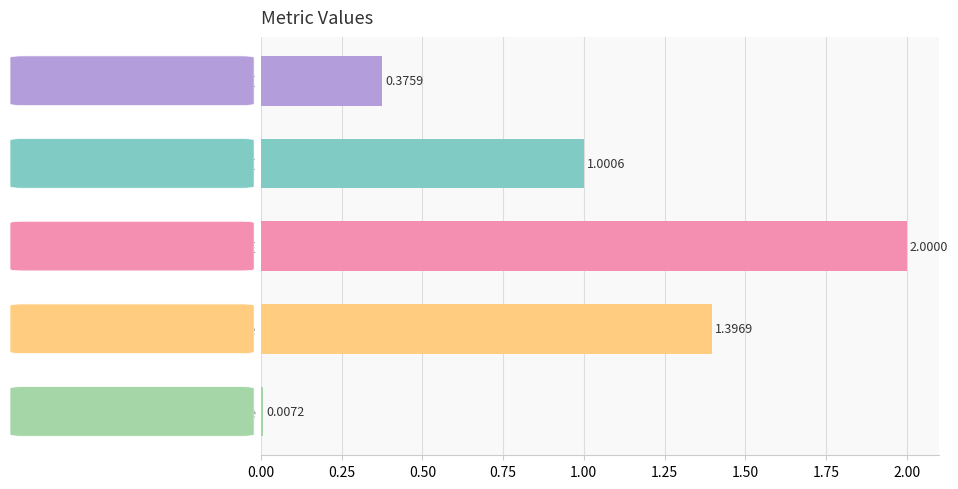

What is the label of the 1st bar from the bottom?

Inference Time